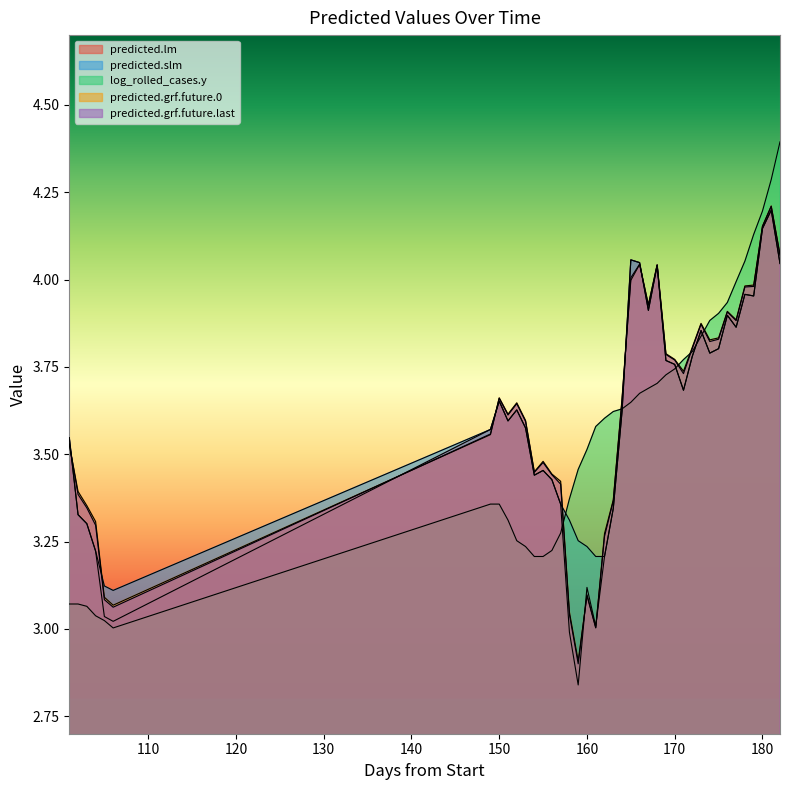

Which has a higher value, 167 or 149?

167